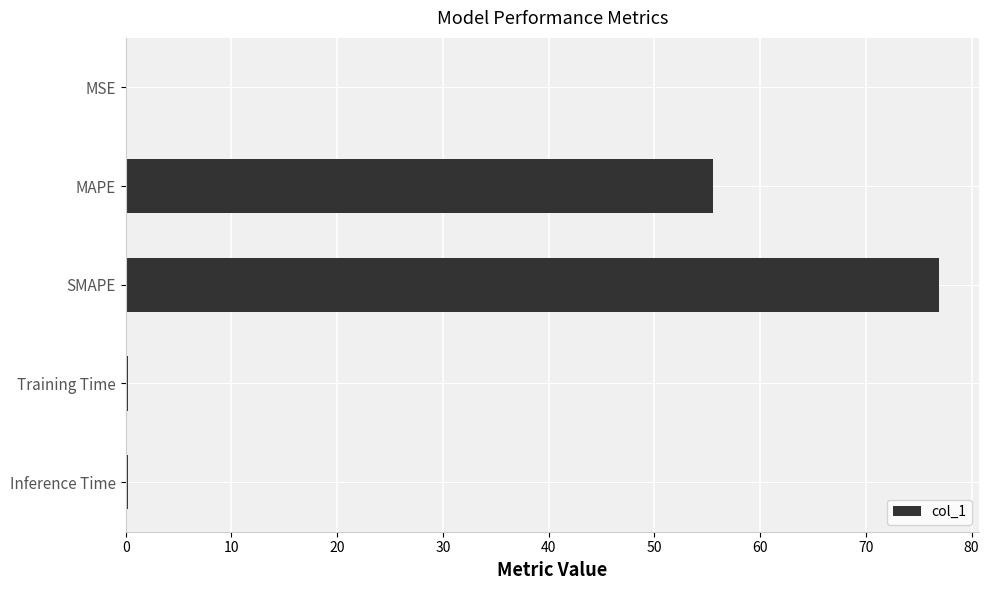

The value at SMAPE is 76.9. True or false?

True